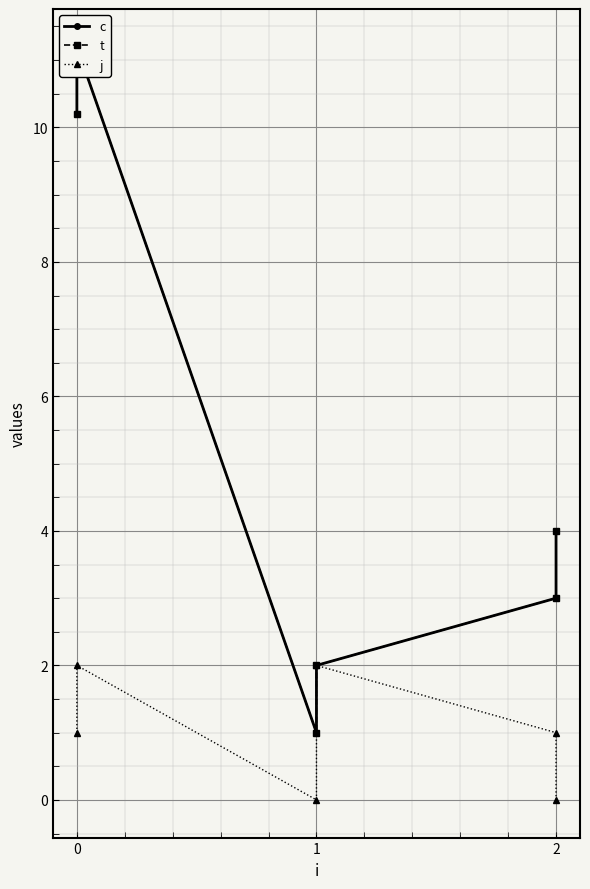

How many j values are between 0 and 2?

6